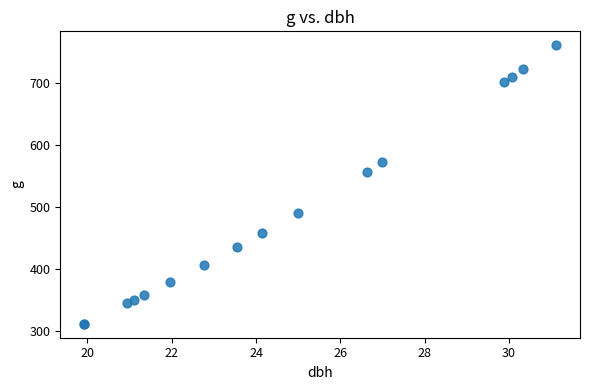

What Y value in the scatter plot is closest to 536?

557.2